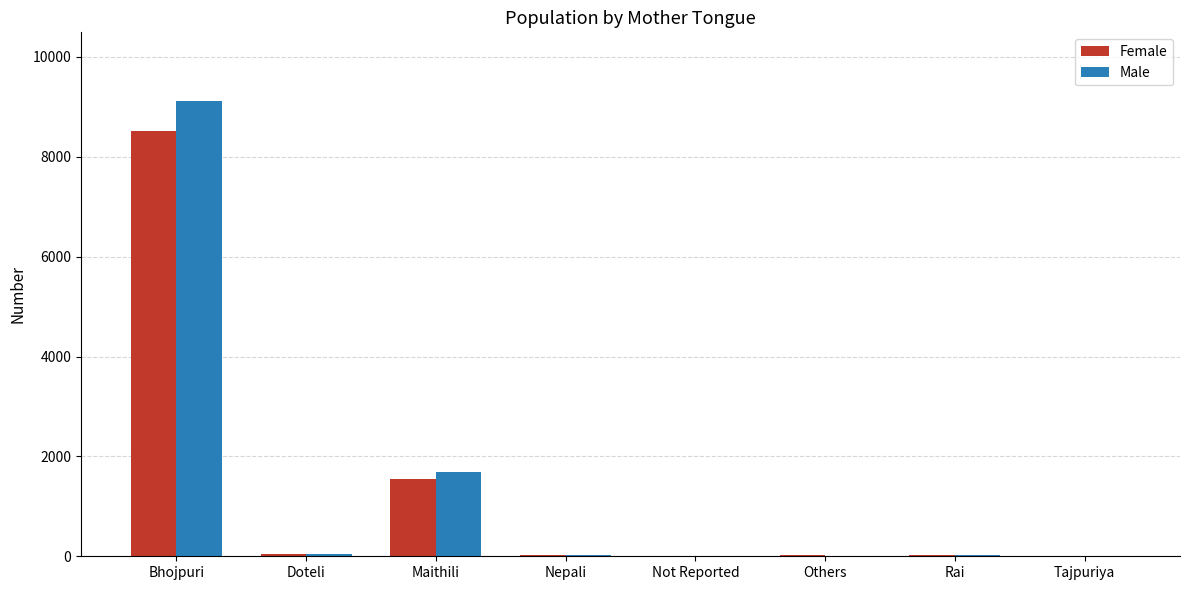

The Female series shows 1552 at Maithili. True or false?

True